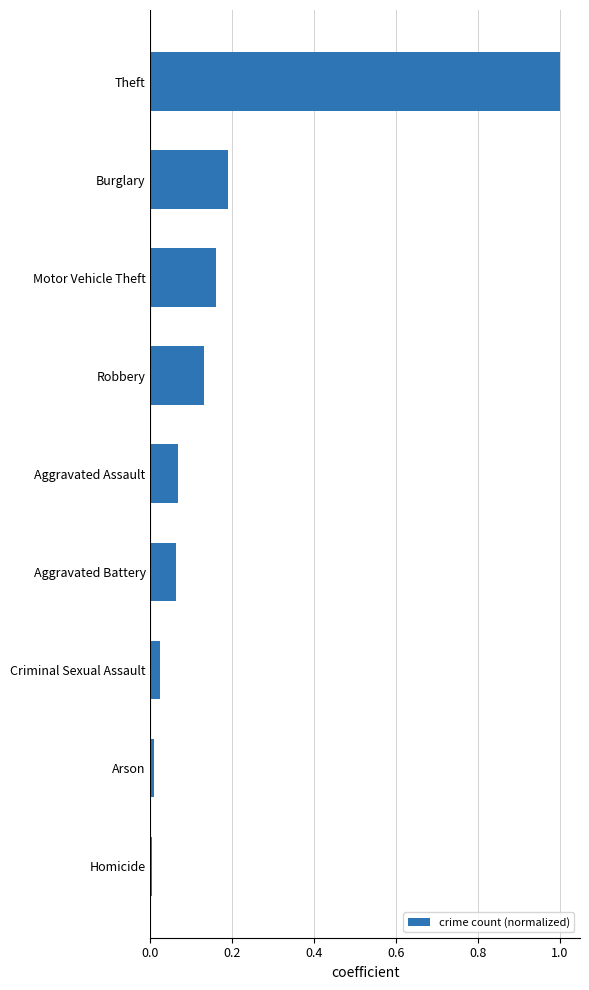

Between Motor Vehicle Theft and Aggravated Battery, which is larger?

Motor Vehicle Theft